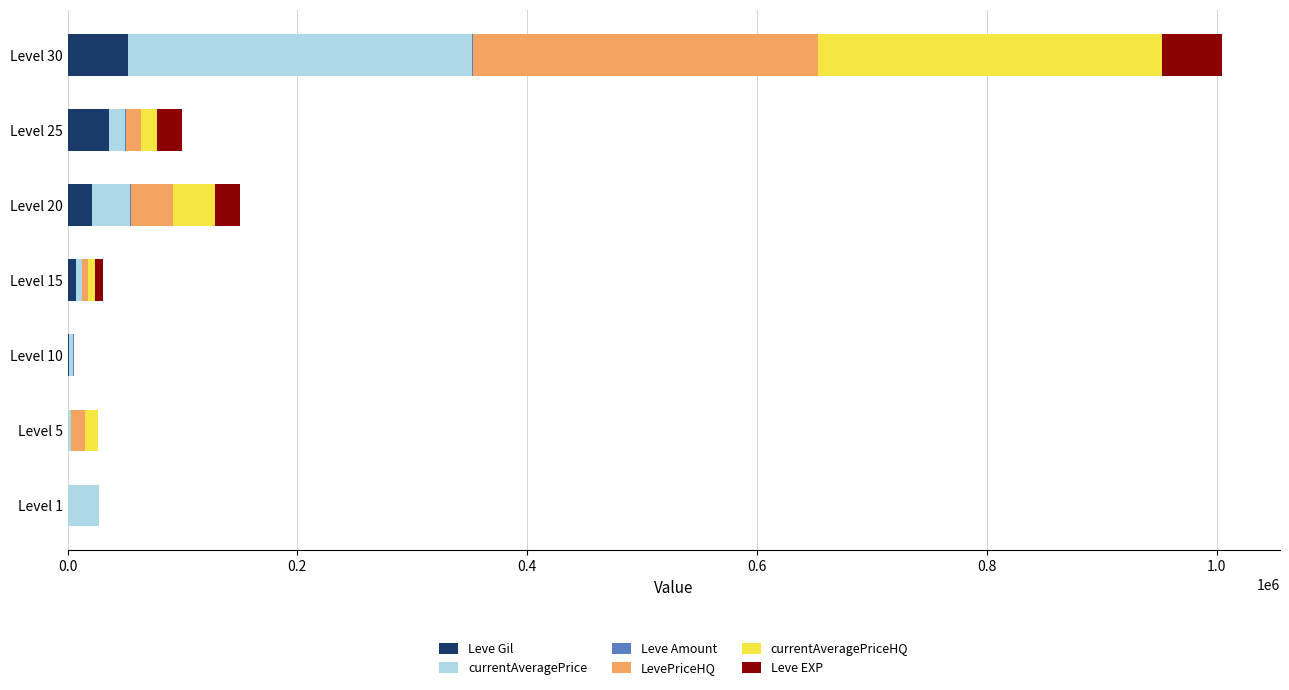

At which category is the sum across all series the highest?

Level 30